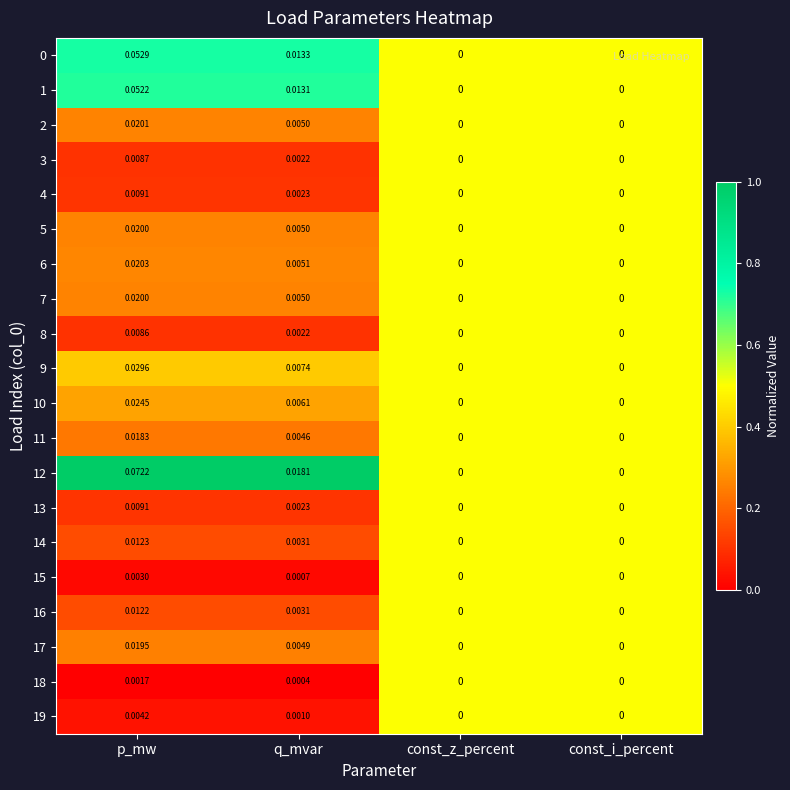

At which category does the chart reach its peak across all series?

p_mw